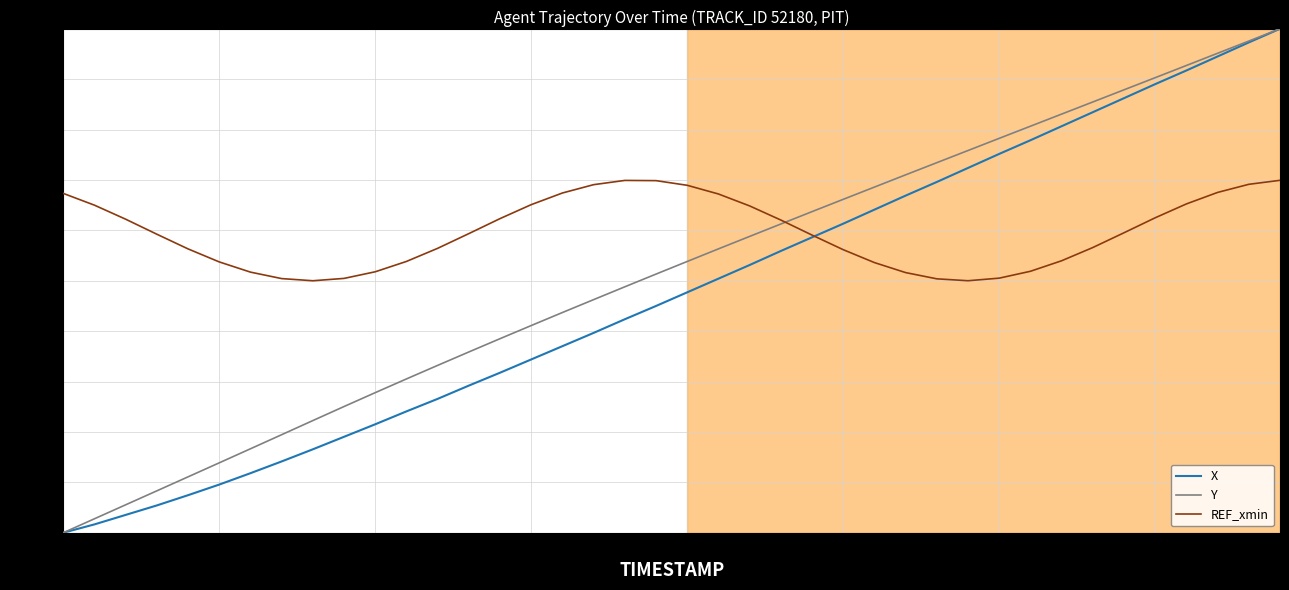

Which series has the largest total across all categories?

REF_xmin